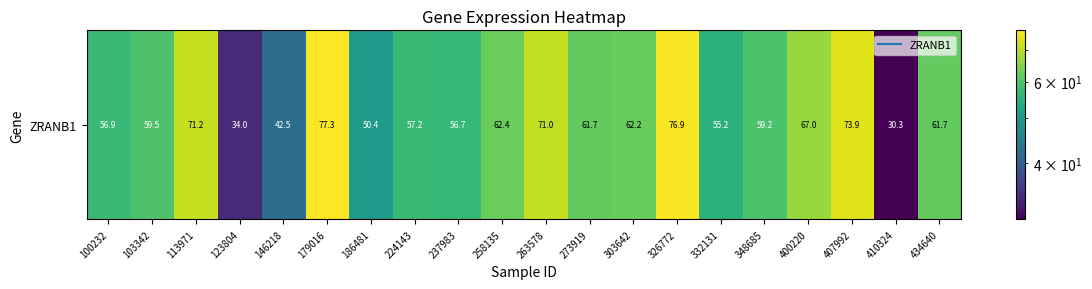

Reading left to right, extract all data points from this chart.

56.9	59.5	71.2	34.0	42.5	77.3	50.4	57.2	56.7	62.4	71.0	61.7	62.2	76.9	55.2	59.2	67.0	73.9	30.3	61.7